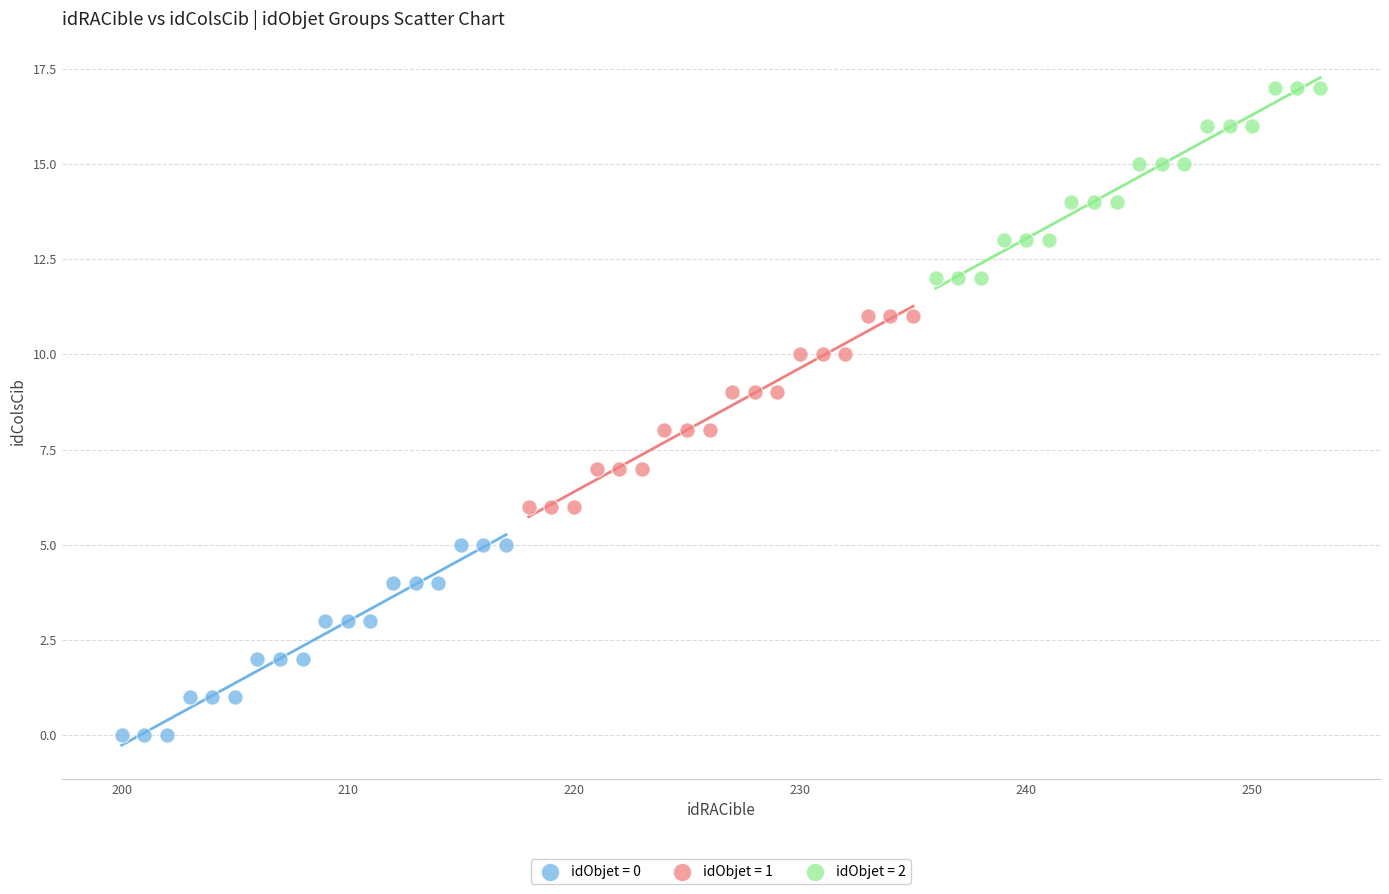

Which series reaches the maximum Y coordinate?

idObjet = 2